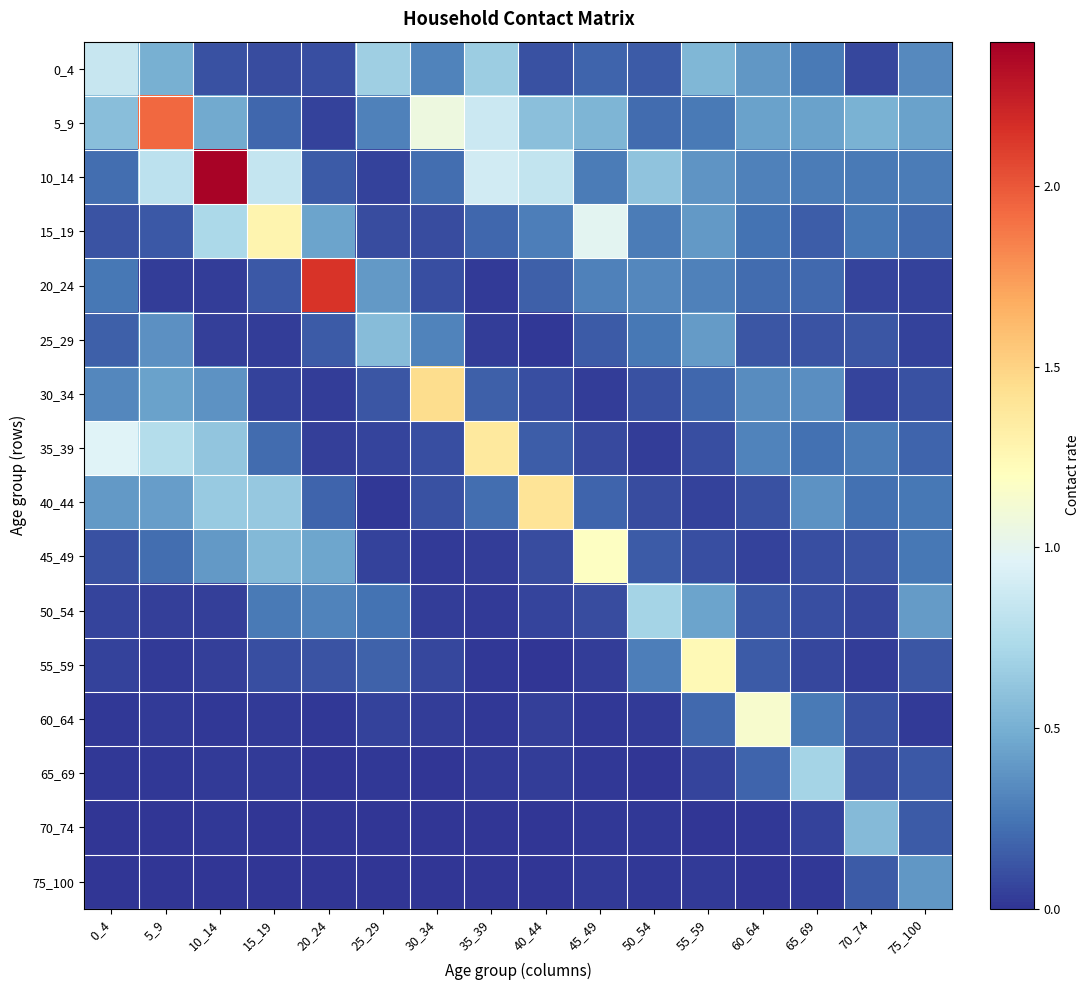

Which has a higher value, 75_100 or 35_39?

35_39